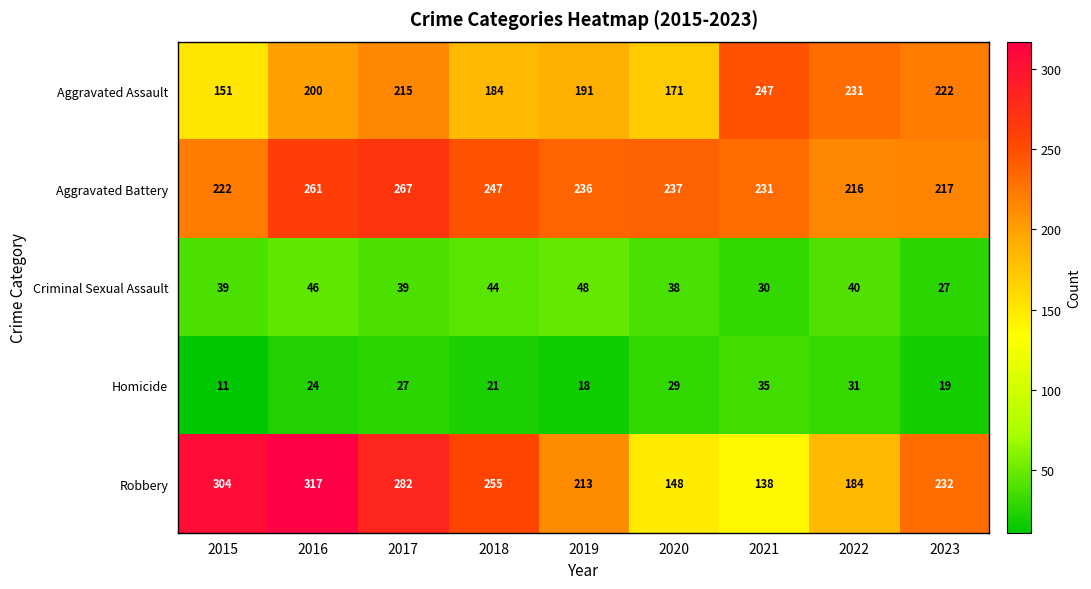

Which category has the highest value across all series?

2016